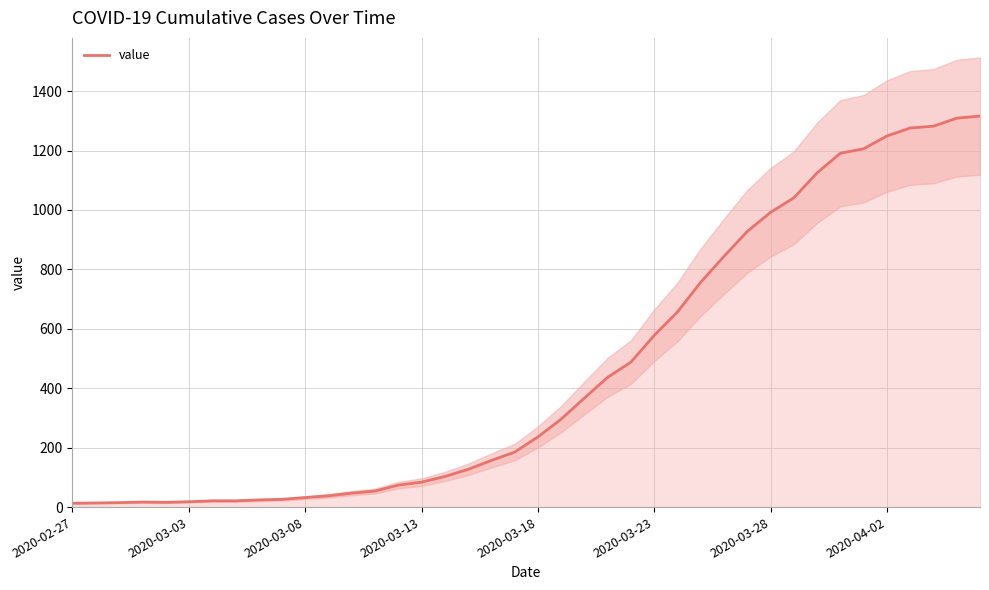

What is the highest value of the value series?

1316